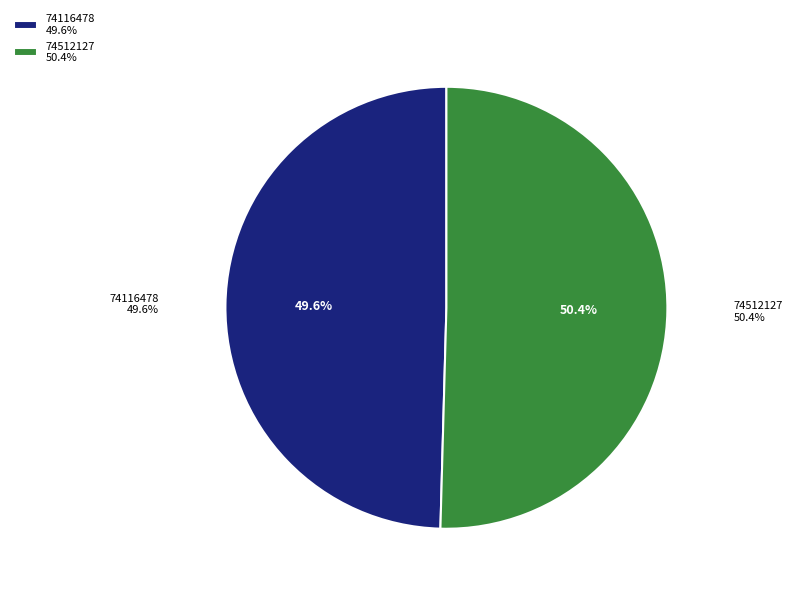

To the nearest percent, what percentage of the pie is 74116478?

50%